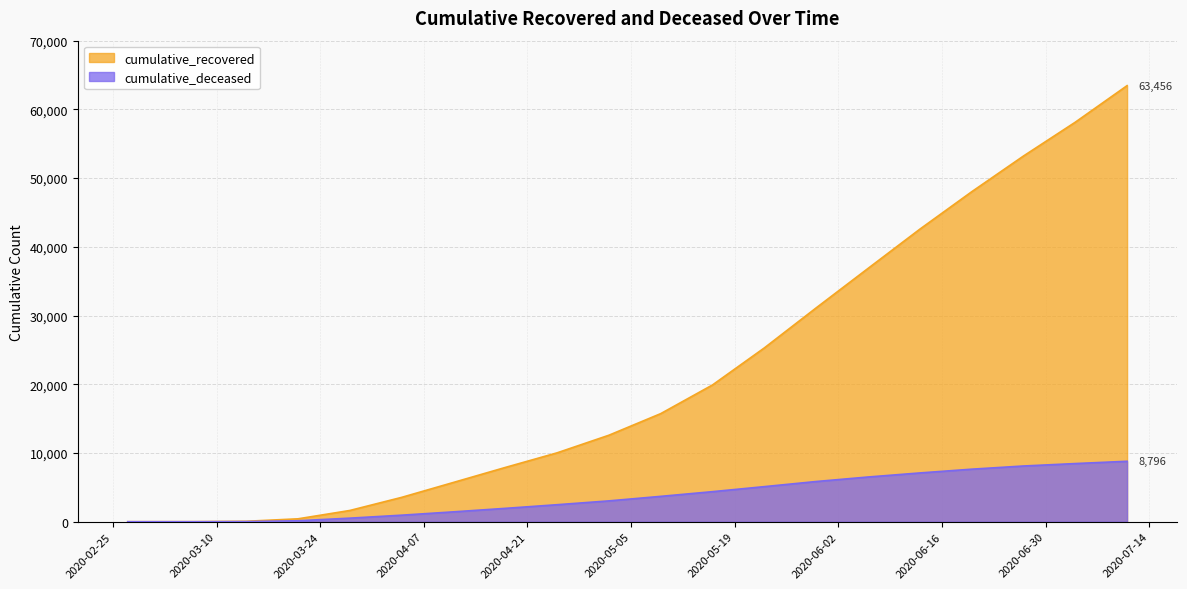

Reading right to left, transcribe all the data shown in this chart.

cumulative_recovered: 2020-07-11=63456	2020-07-04=58133	2020-06-27=53211	2020-06-20=48009	2020-06-13=42566	2020-06-06=36853	2020-05-30=31117	2020-05-23=25293	2020-05-16=19906	2020-05-09=15729	2020-05-02=12586	2020-04-25=10023	2020-04-18=7895	2020-04-11=5716	2020-04-04=3543	2020-03-28=1636	2020-03-21=423	2020-03-14=63	2020-03-07=10	2020-02-27=3
cumulative_deceased: 2020-07-11=8796	2020-07-04=8464	2020-06-27=8109	2020-06-20=7645	2020-06-13=7098	2020-06-06=6507	2020-05-30=5851	2020-05-23=5107	2020-05-16=4375	2020-05-09=3691	2020-05-02=3033	2020-04-25=2476	2020-04-18=1945	2020-04-11=1437	2020-04-04=952	2020-03-28=519	2020-03-21=141	2020-03-14=20	2020-03-07=1	2020-02-27=0